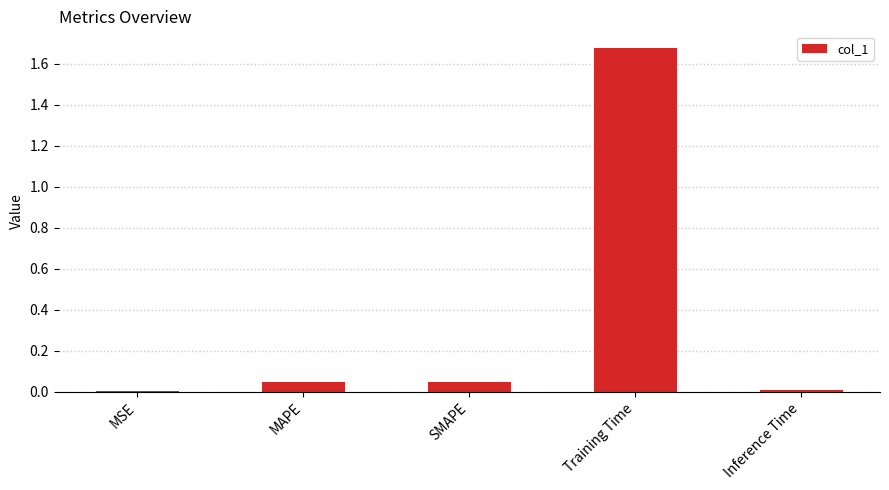

Which has a higher value, Training Time or MAPE?

Training Time